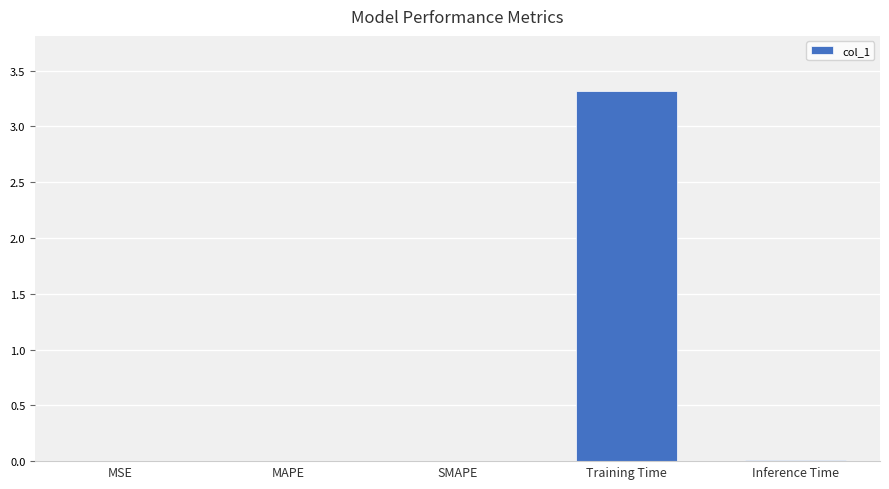

At which category does the chart reach its peak across all series?

Training Time